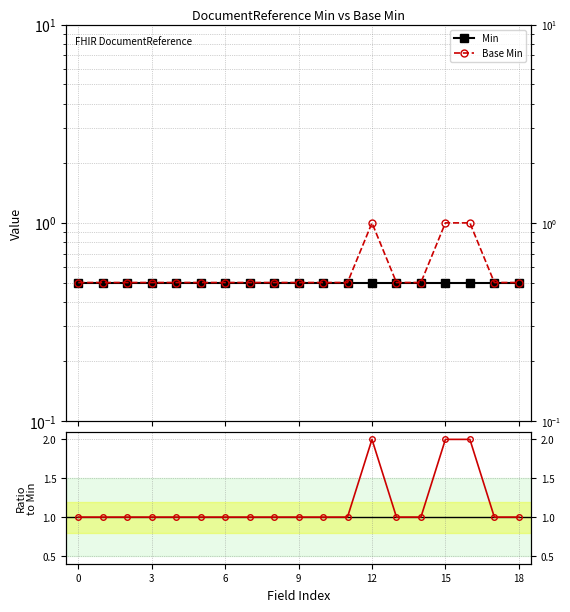

What is the value of the Base Min point at the 4th from the left?

0.5